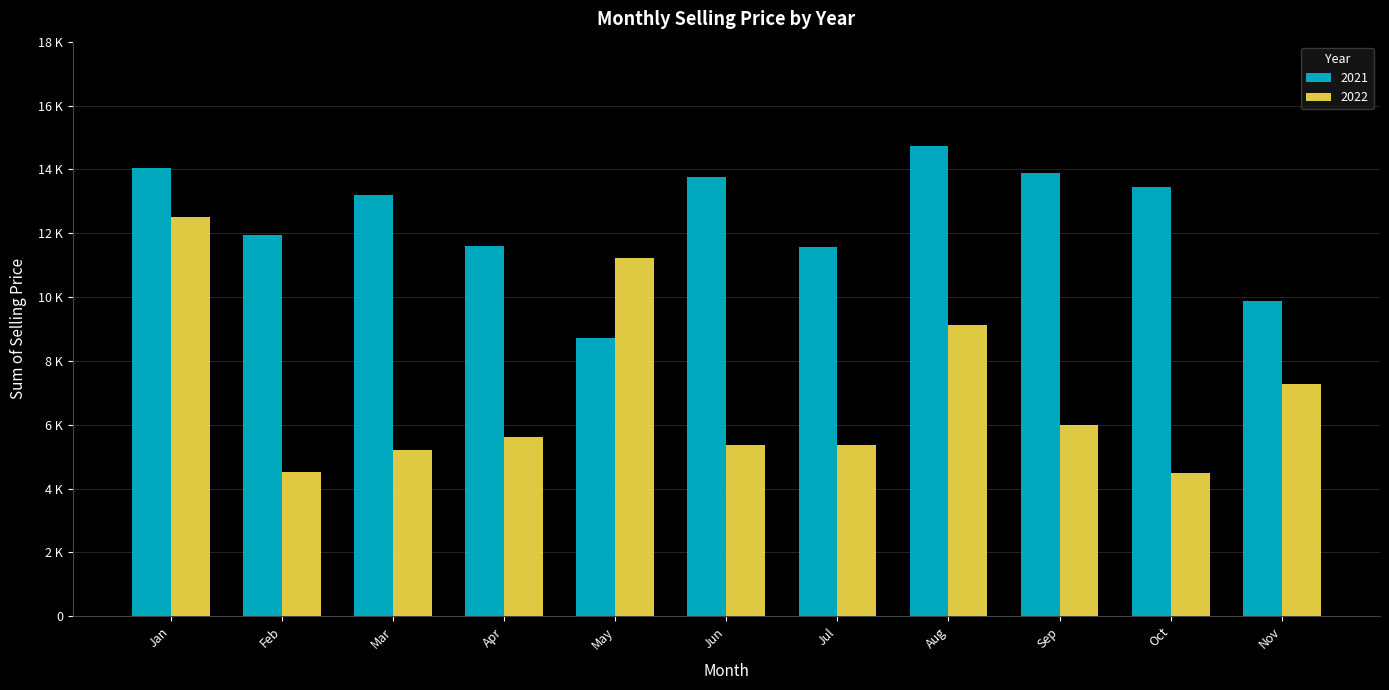

What are all the series names shown in the legend?

2021, 2022